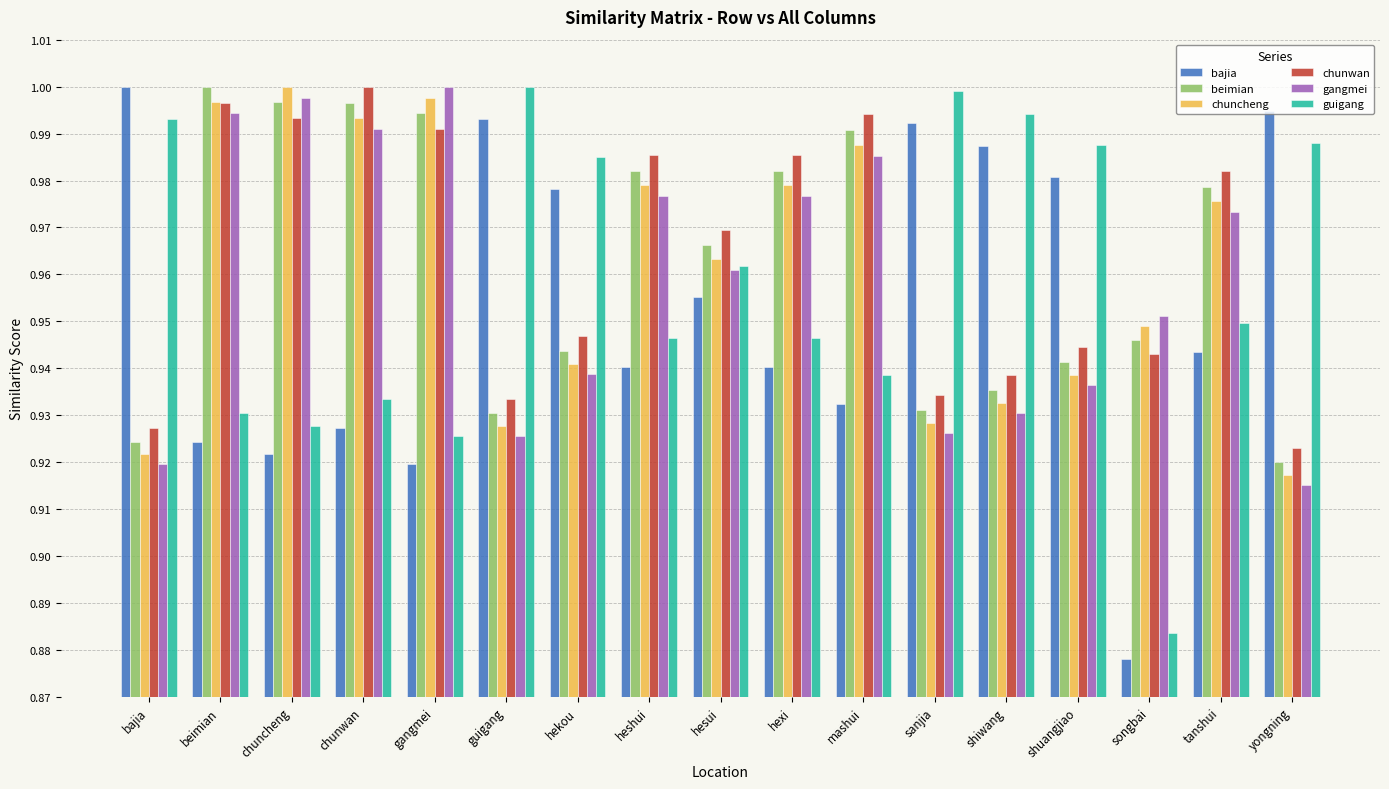

What is the difference between the highest and lowest values at mashui?

0.1